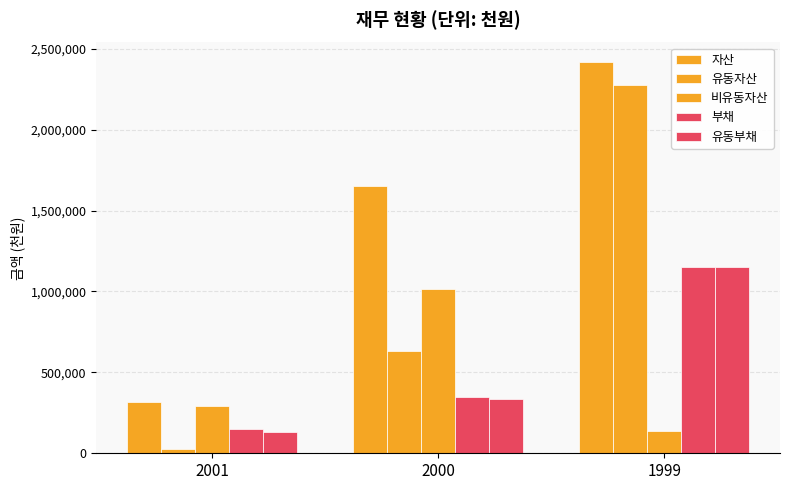

What is the value of the 자산 bar at the 3rd from the left?

2417719